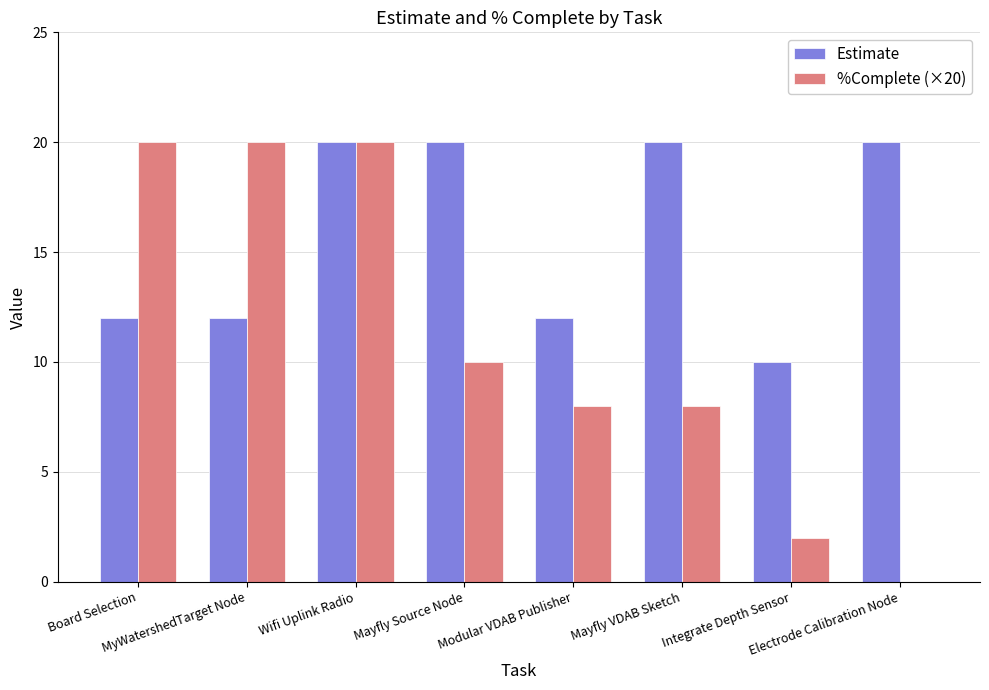

What is the sum of the %Complete (×20) values at Modular VDAB Publisher and MyWatershedTarget Node?

28